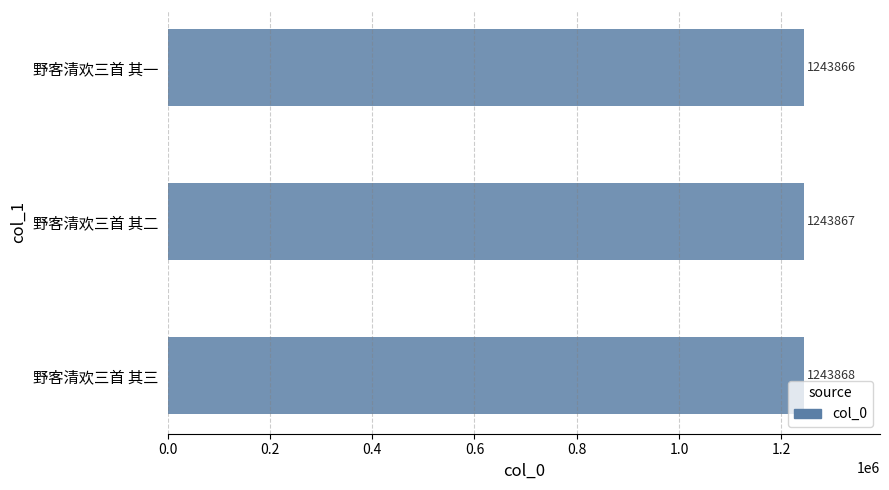

Count the values in the range 1243866 to 1243868.

3